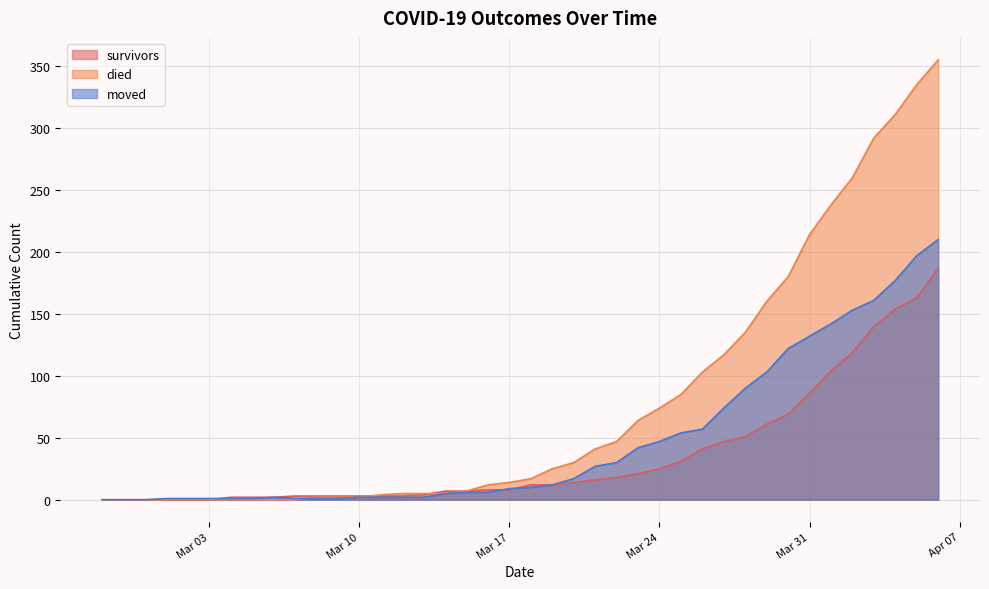

What is the value of the died point at the 35th from the left?

238